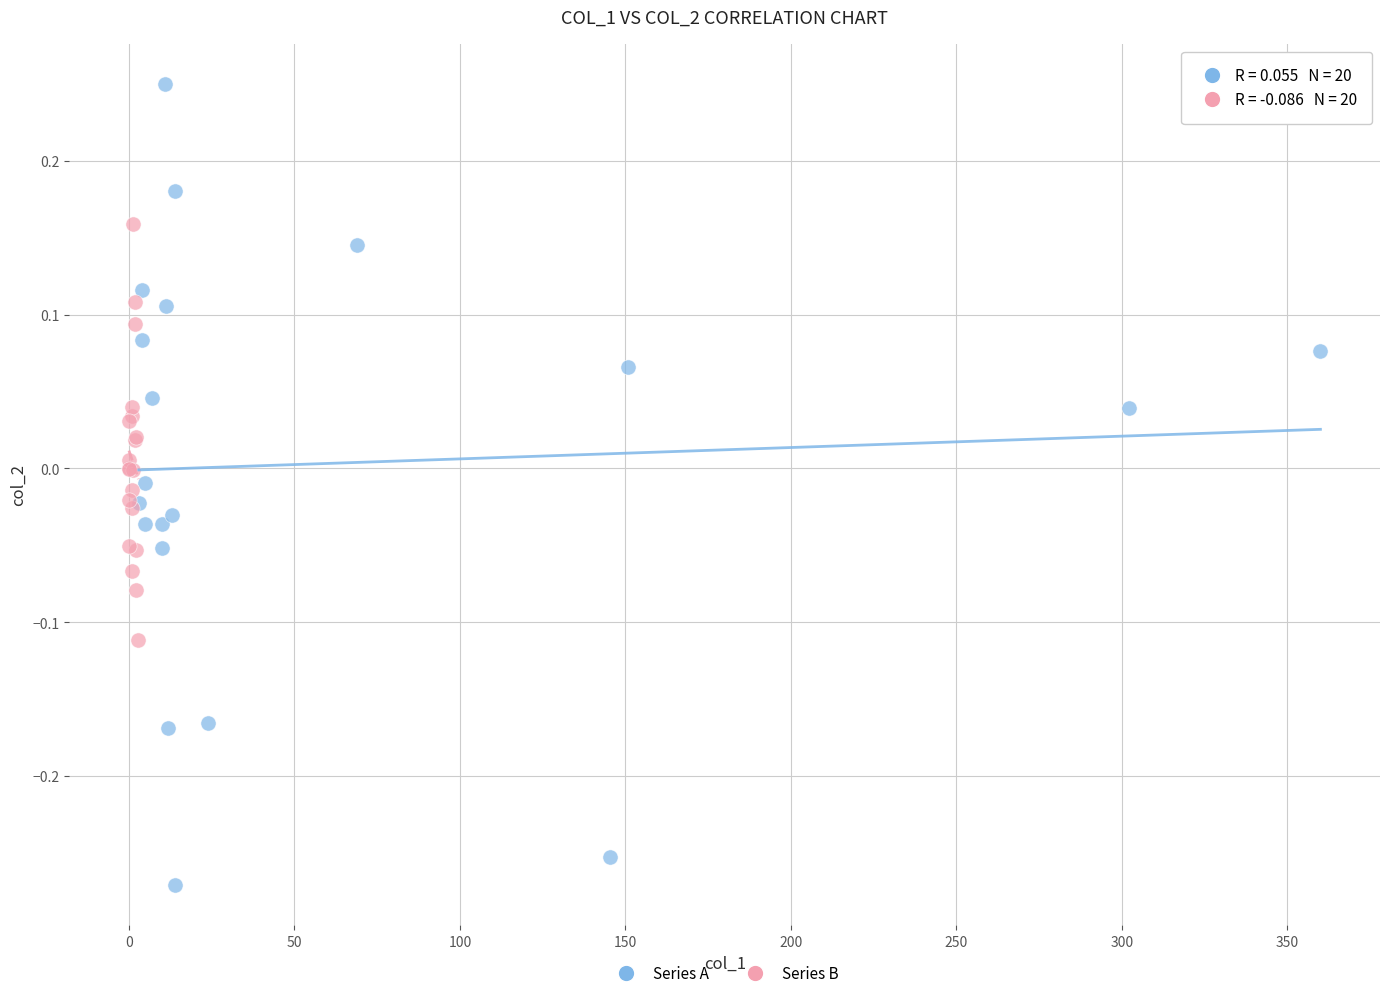

Which series reaches the minimum Y coordinate?

Series A